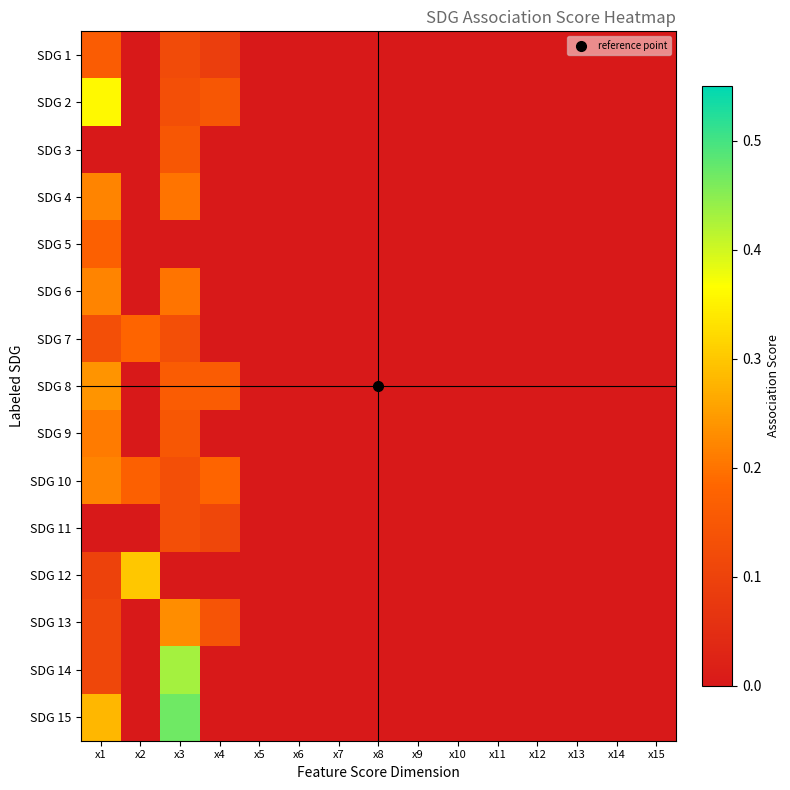

Which series has the largest range (max minus min)?

SDG 15